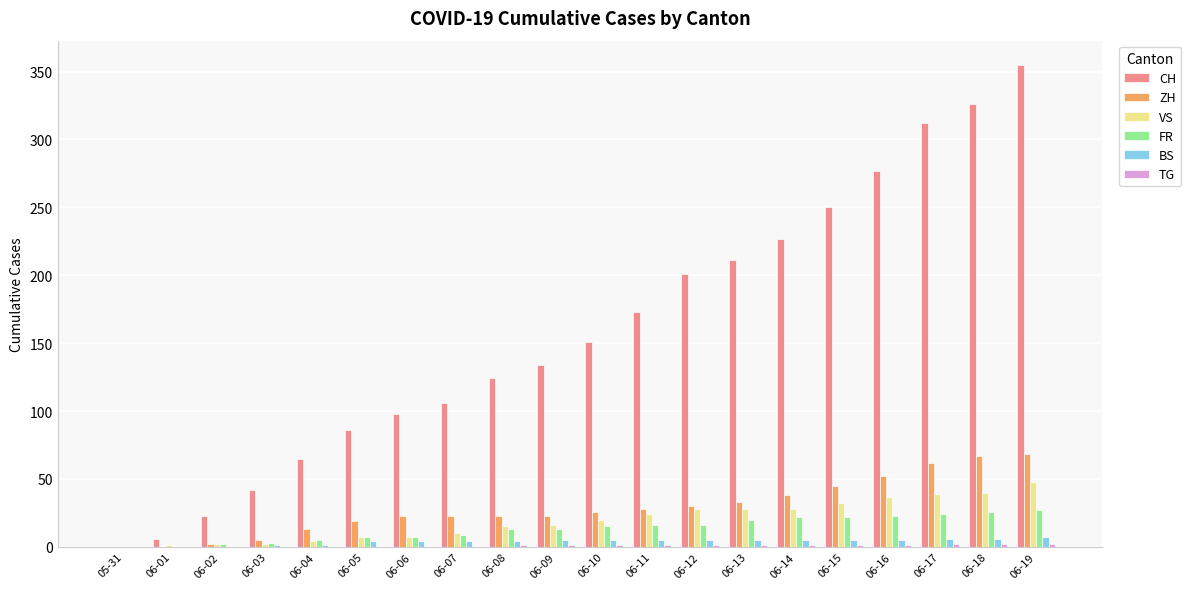

Is the value of VS at 06-11 greater than the value of ZH at 06-15?

No